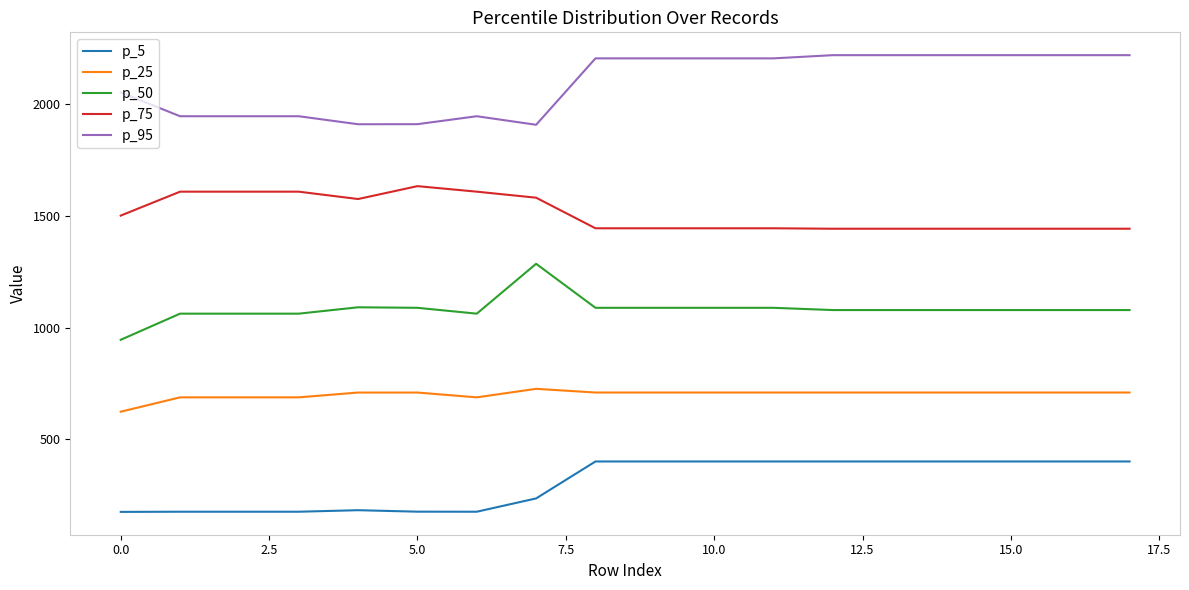

What is the lowest value of the p_5 series?

174.0